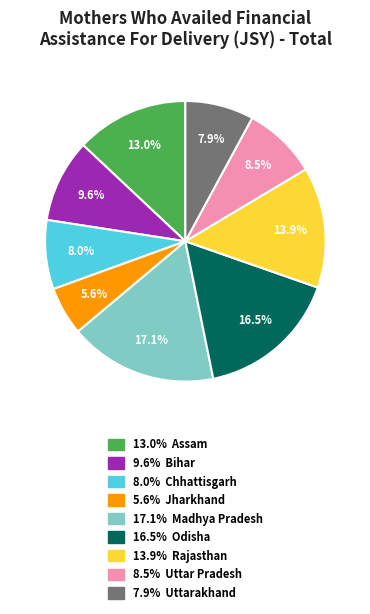

How many slices are in this pie chart?

9